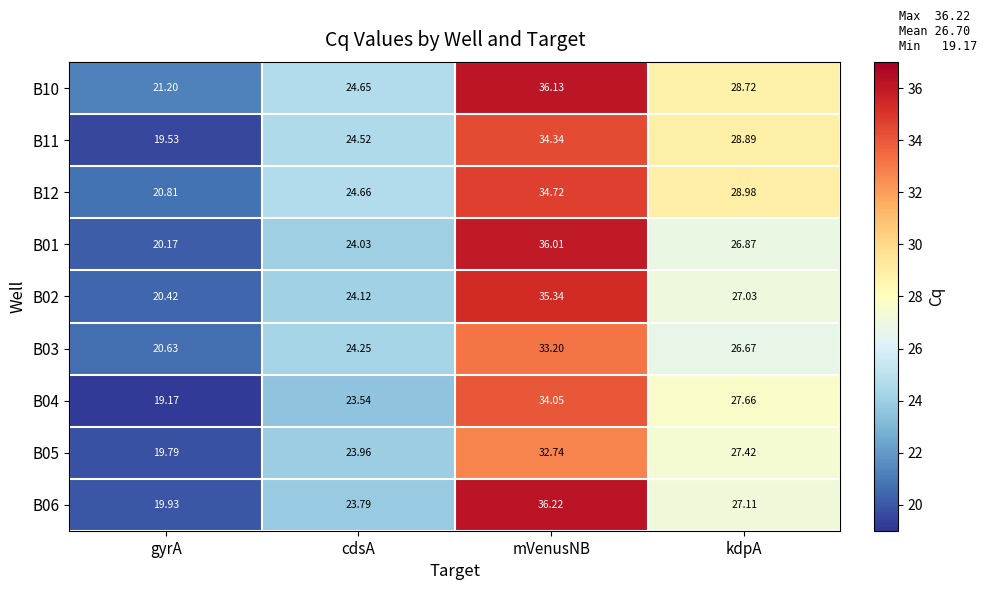

At which label is B12 closest to 27?

kdpA